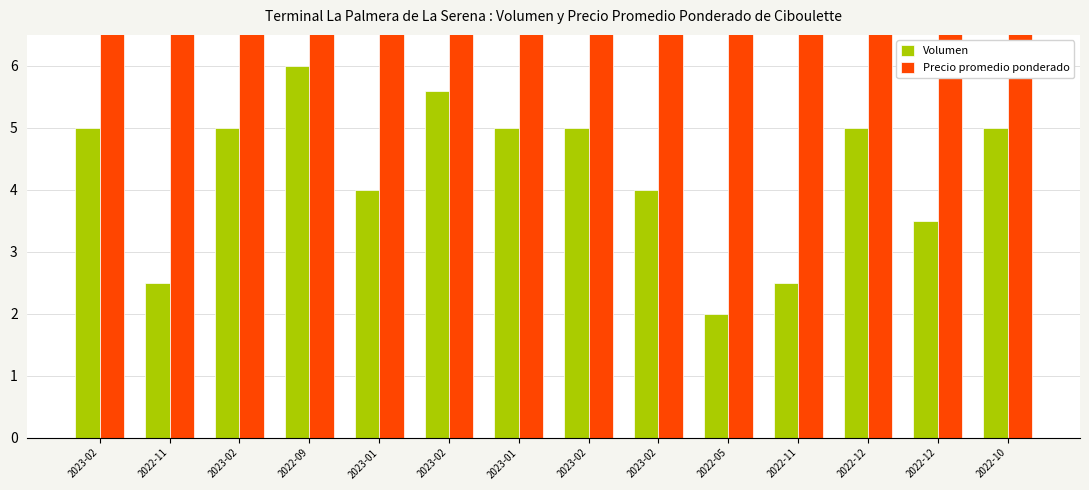

The value of Precio promedio ponderado at 2022-12 is 658.2. True or false?

False